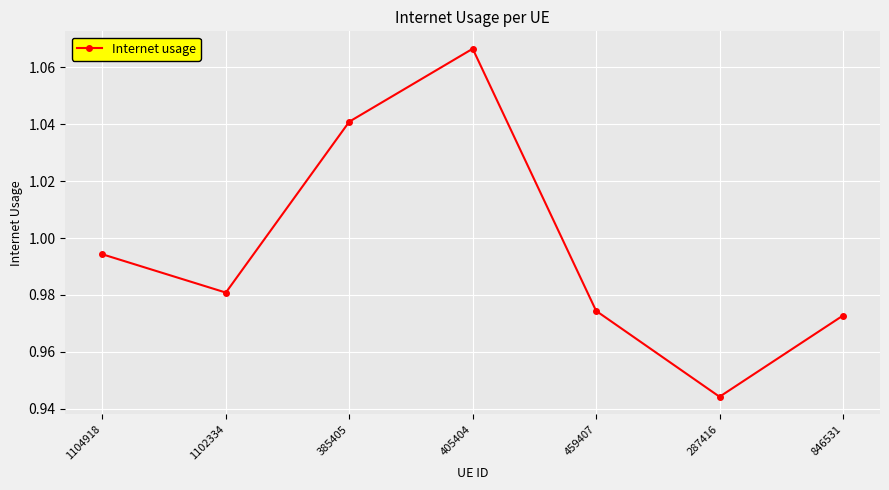

Which has a higher value, 1104918 or 459407?

1104918